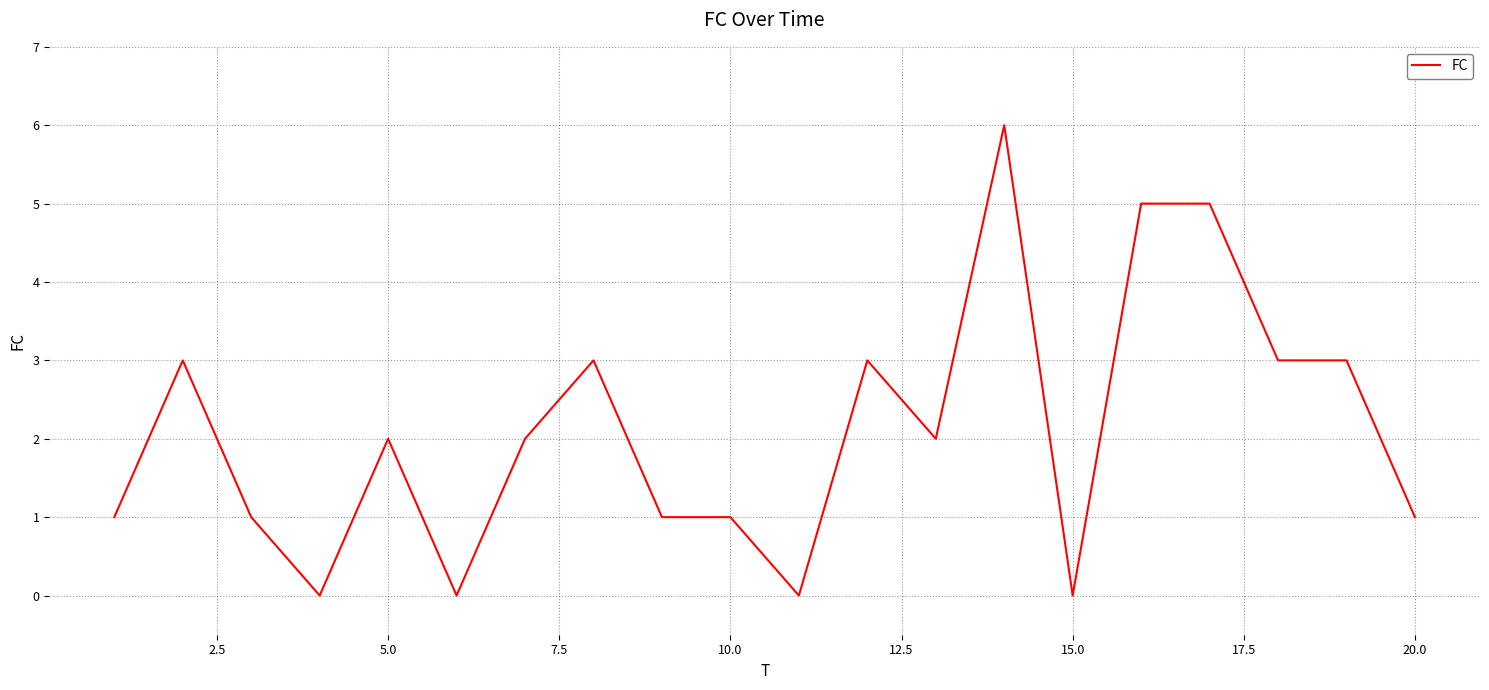

What is the greatest value displayed?

6